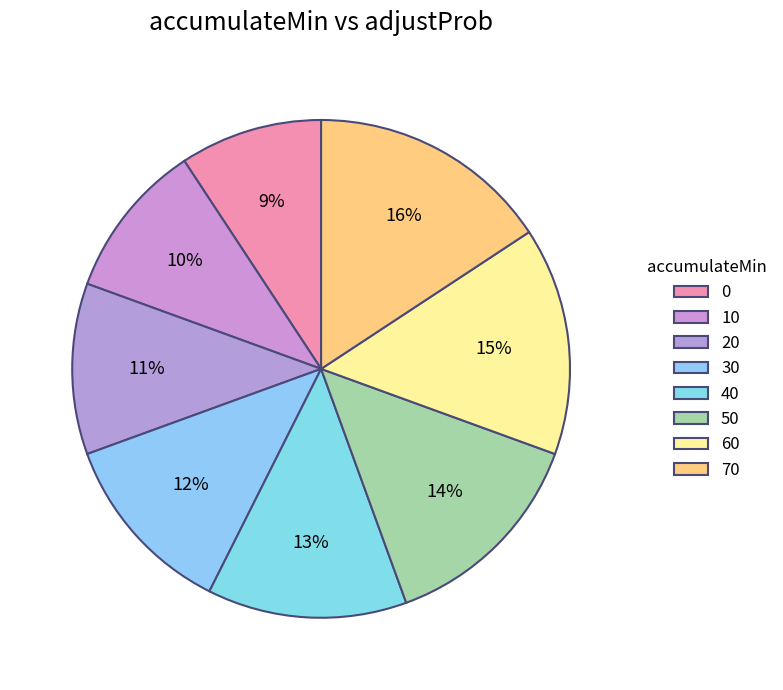

How many segments does this pie chart have?

8